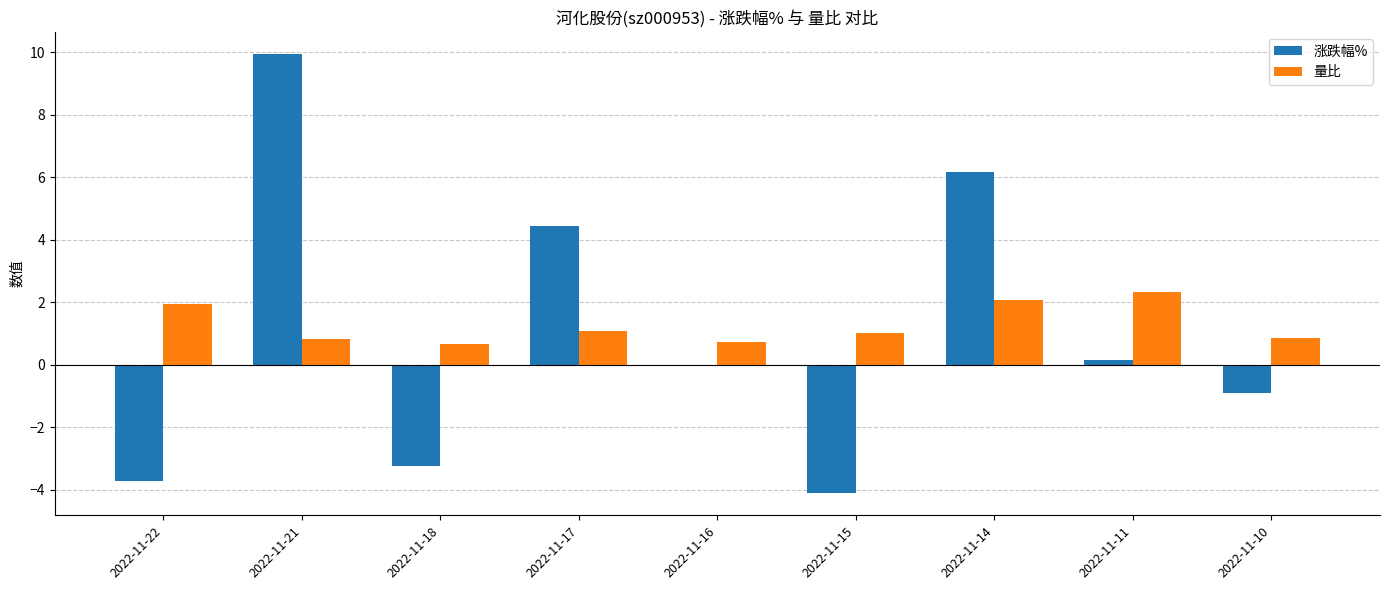

Which series has the largest total across all categories?

量比